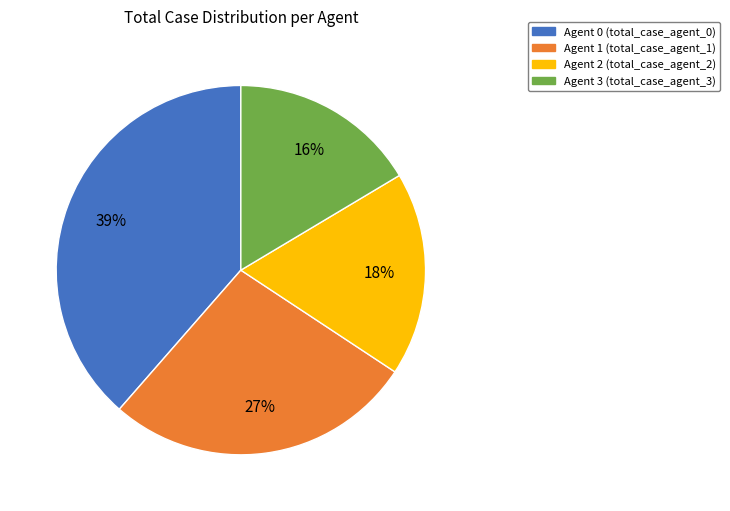

Is there any slice that represents more than half of the pie?

No